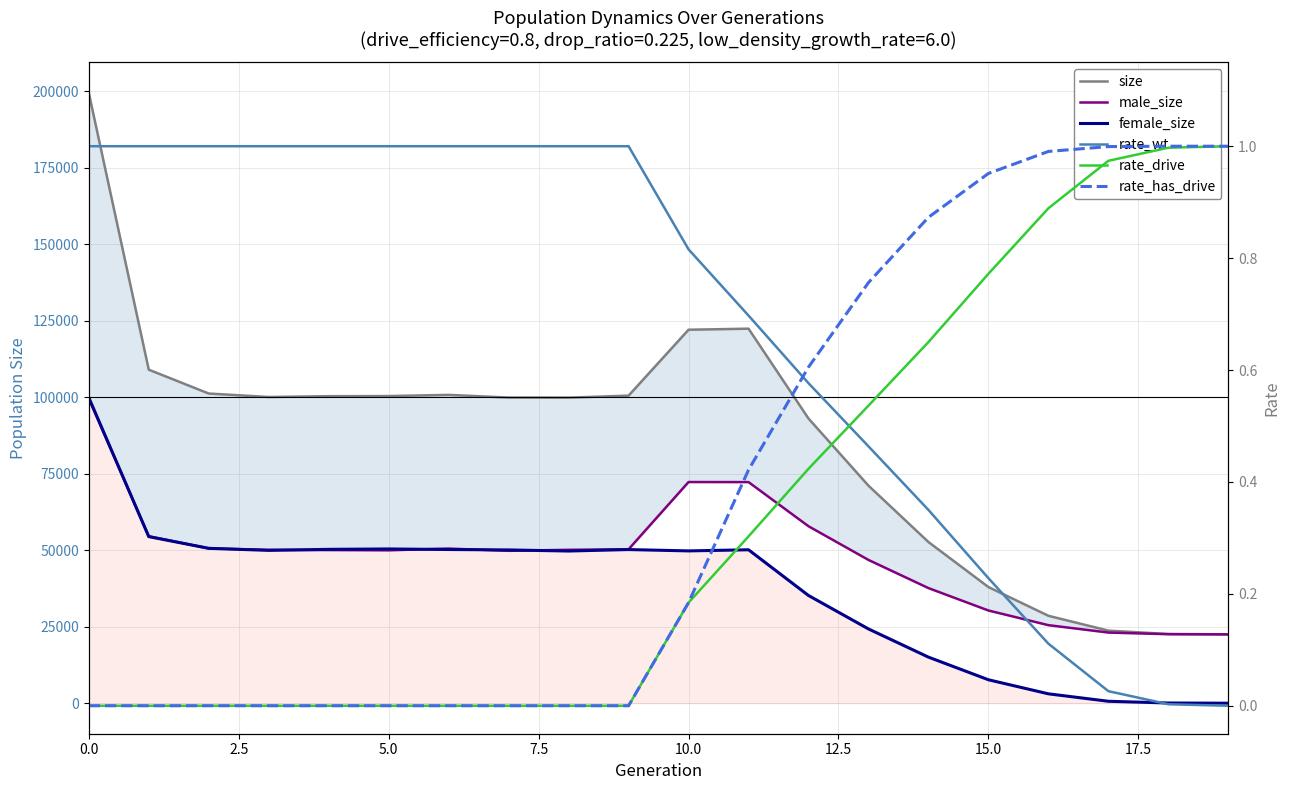

What is the spread (max minus min) of values at 9?

100525.0